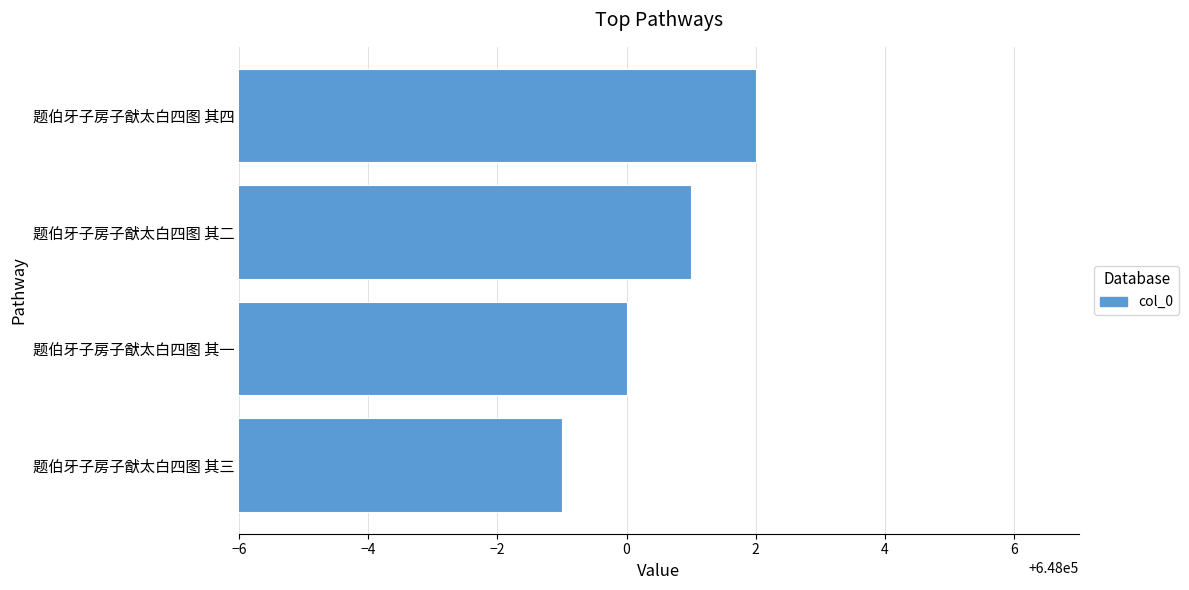

What is the ratio of the value at 题伯牙子房子猷太白四图 其二 to the value at 题伯牙子房子猷太白四图 其一?

1.0